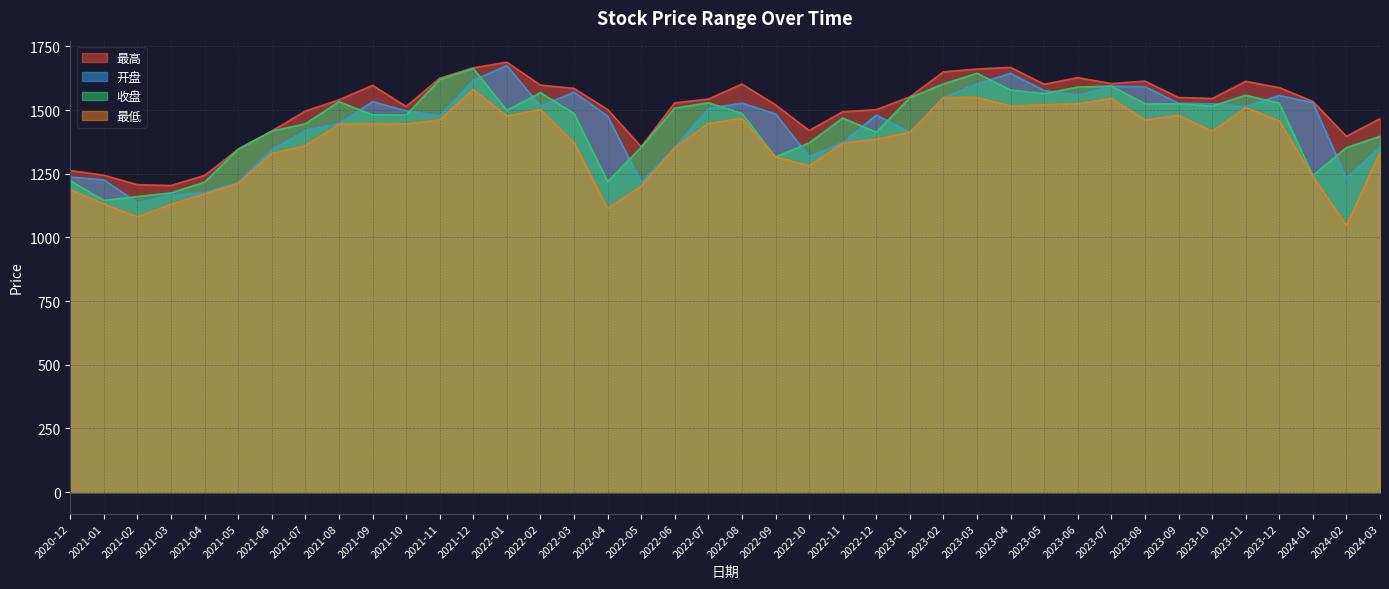

How many values in the 最高 series are below 1543?

20